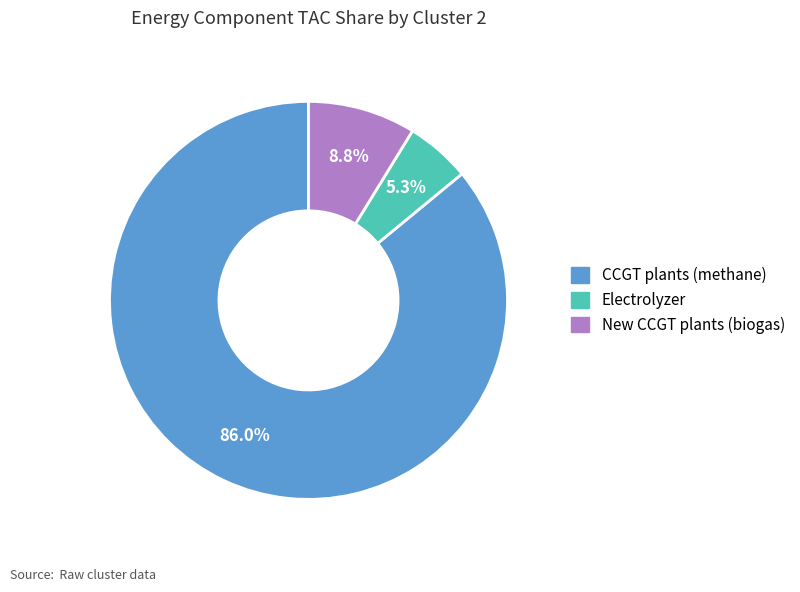

Count the number of slices in the pie.

3